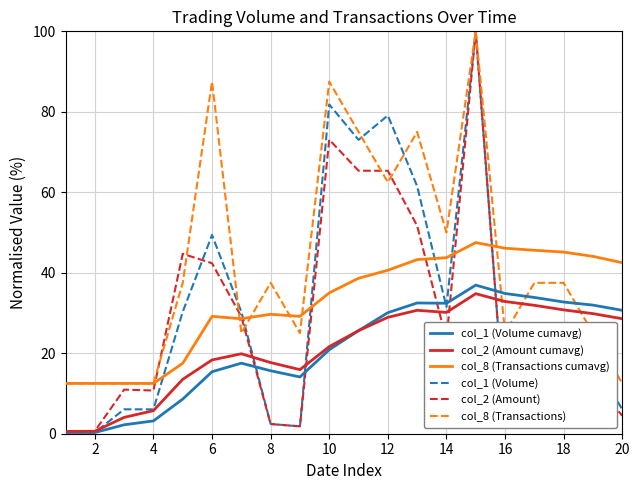

What is the maximum value shown in the chart?

100.0